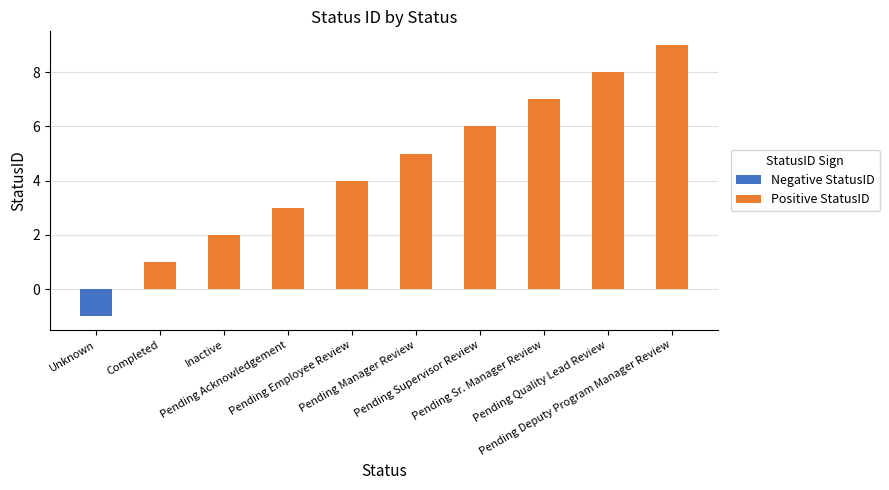

Is it true that the value at Unknown is -1?

True